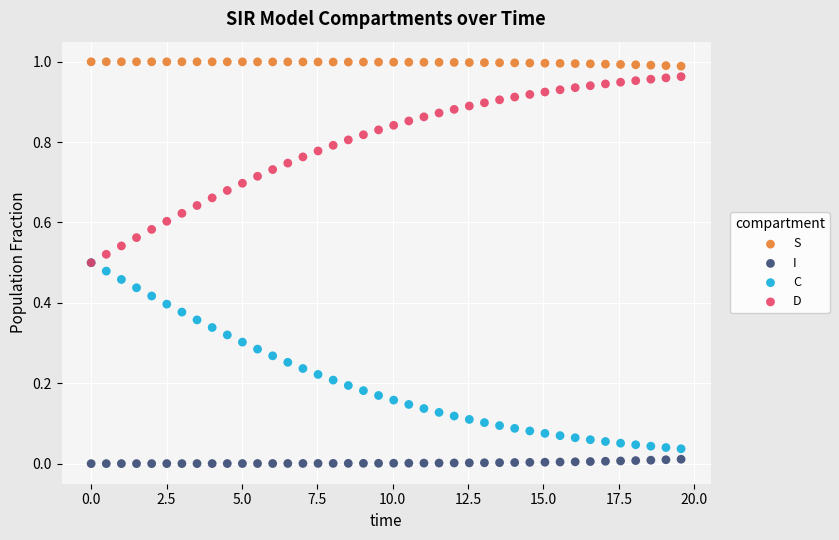

What are all the series names shown in the legend?

S, I, C, D